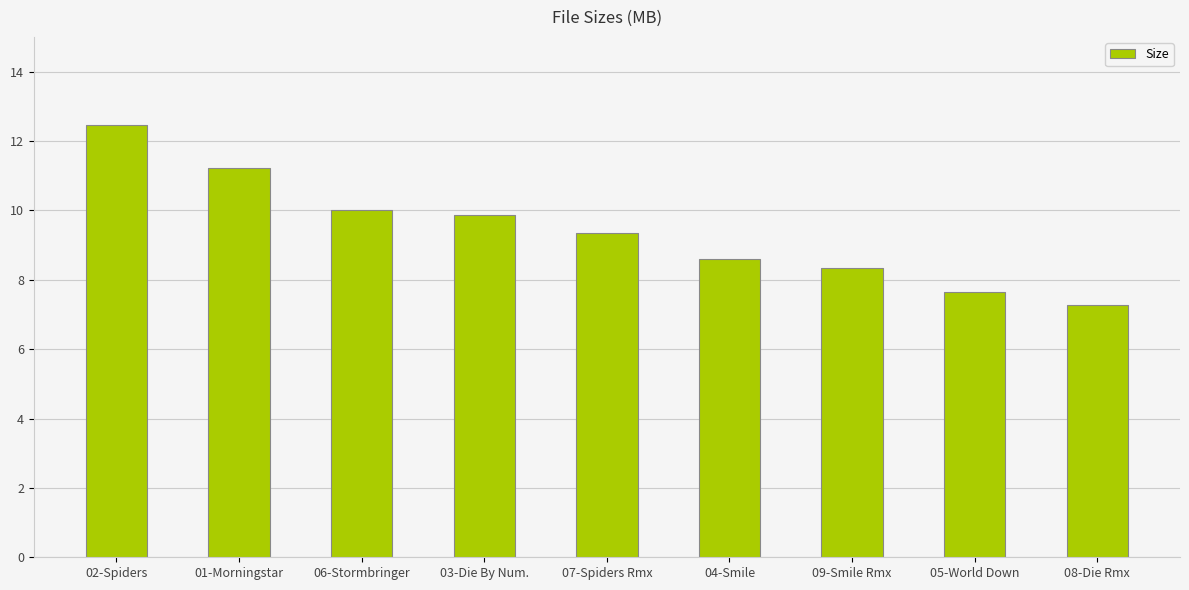

What is the difference between the values at 03-Die By Num. and 02-Spiders?

2.6